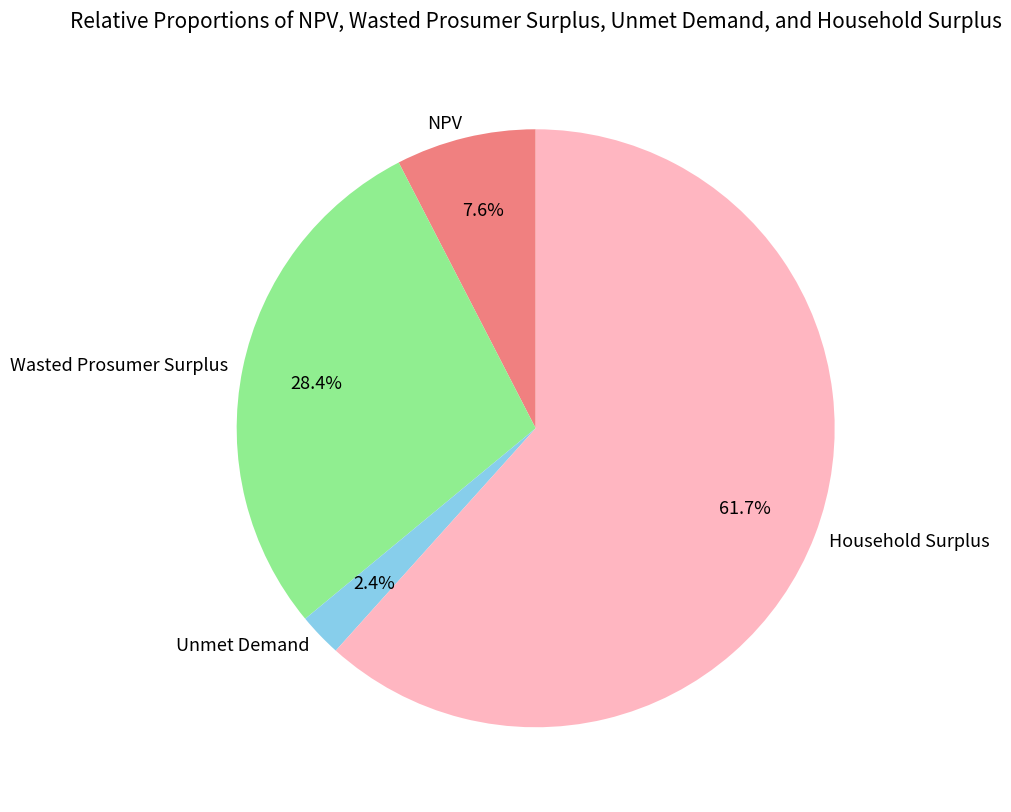

Is it true that Household Surplus is 76% of the pie?

False